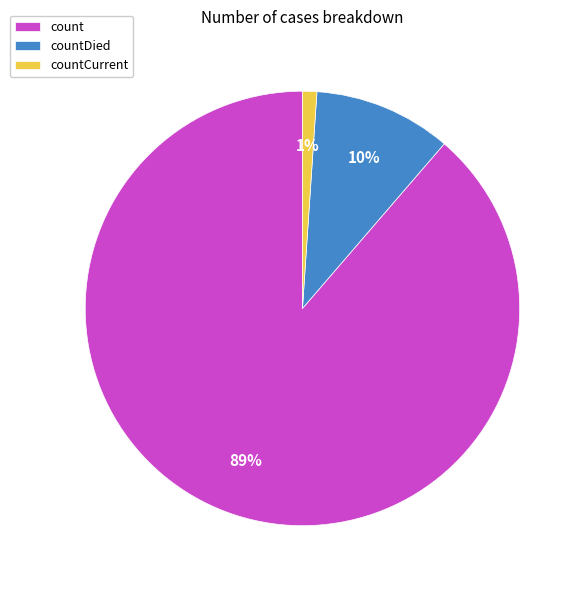

The count slice represents 99% of the pie. True or false?

False